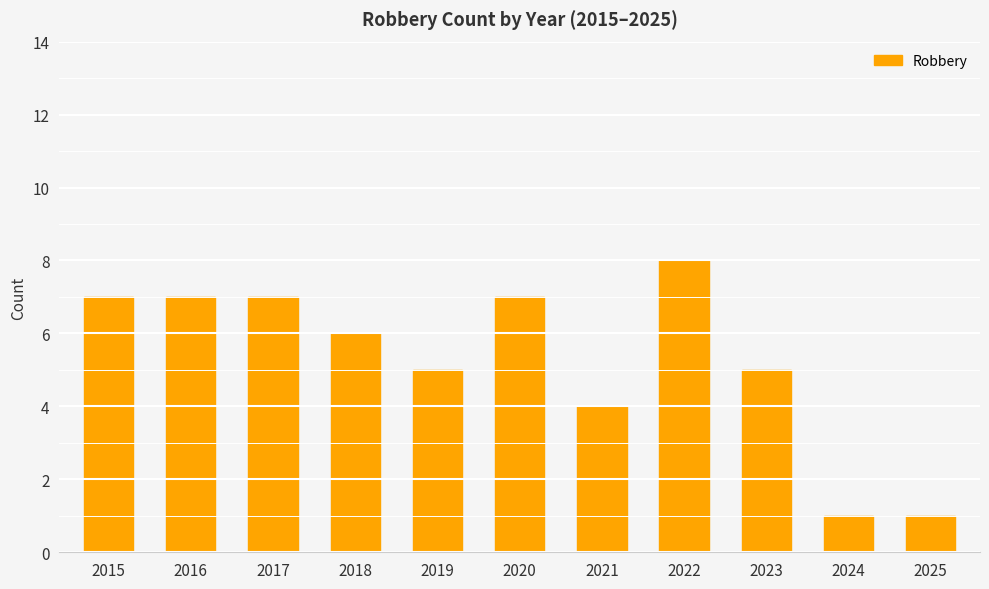

The value at 2019 is 2. True or false?

False